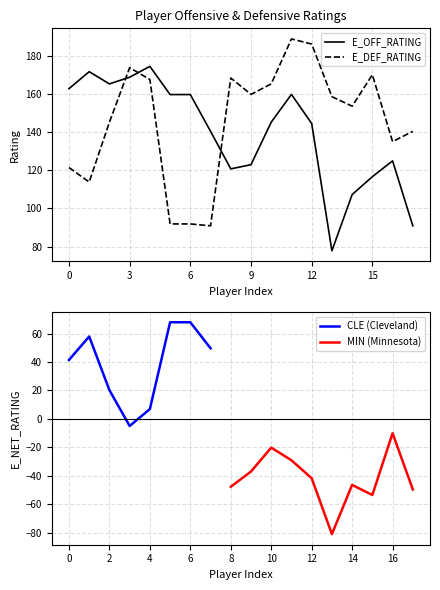

List the series in order of their peak value, highest first.

E_DEF_RATING, E_OFF_RATING